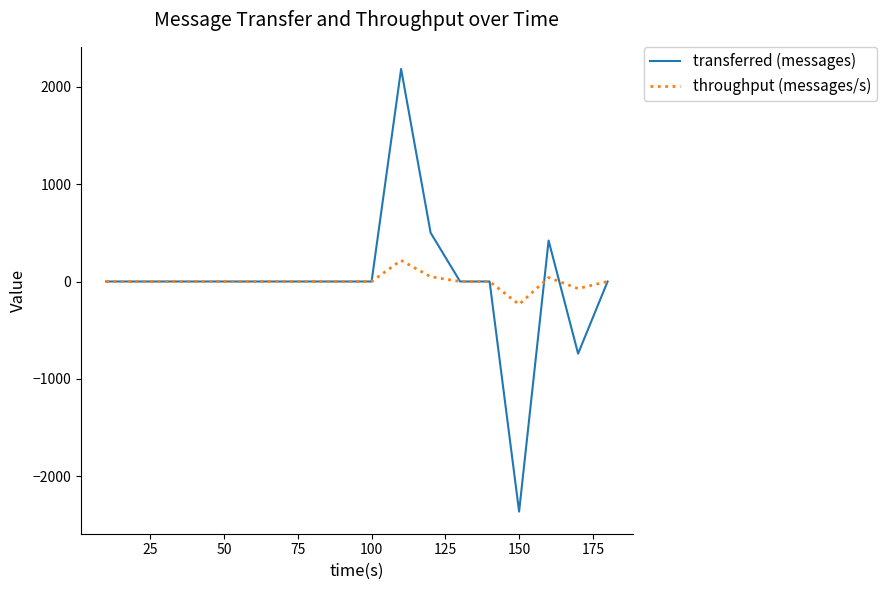

What is the difference between the maximum and minimum values in the transferred (messages) series?

4540